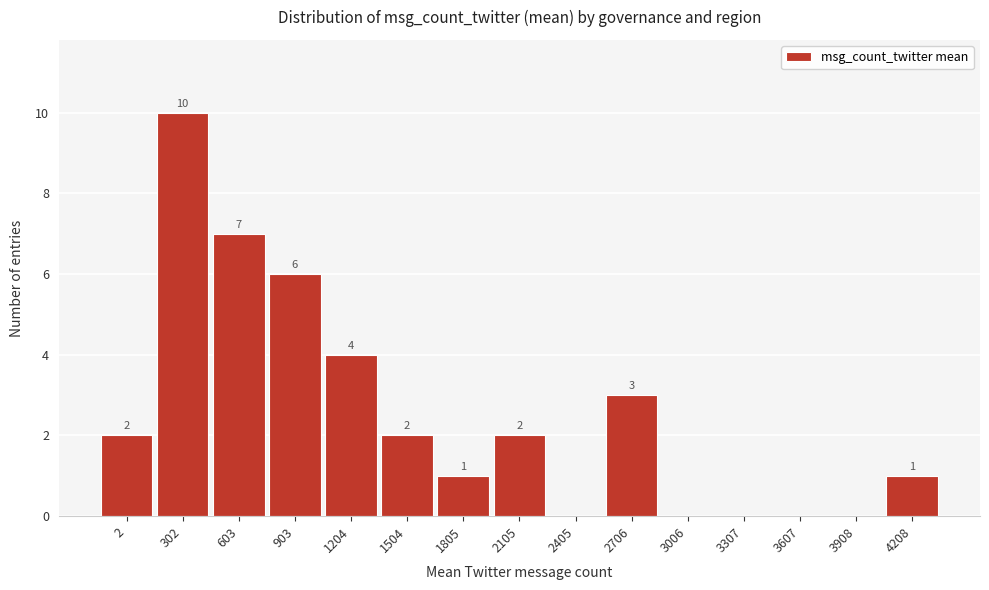

Reading left to right, extract all data points from this chart.

2=2	302=10	603=7	903=6	1204=4	1504=2	1805=1	2105=2	2405=0	2706=3	3006=0	3307=0	3607=0	3908=0	4208=1